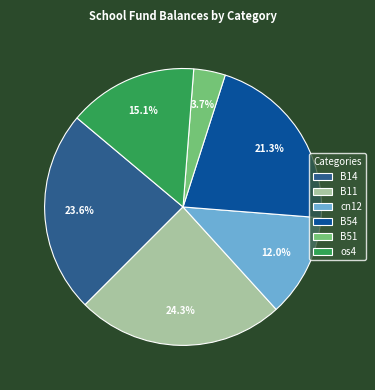

Which category has the smallest portion of the pie?

B51